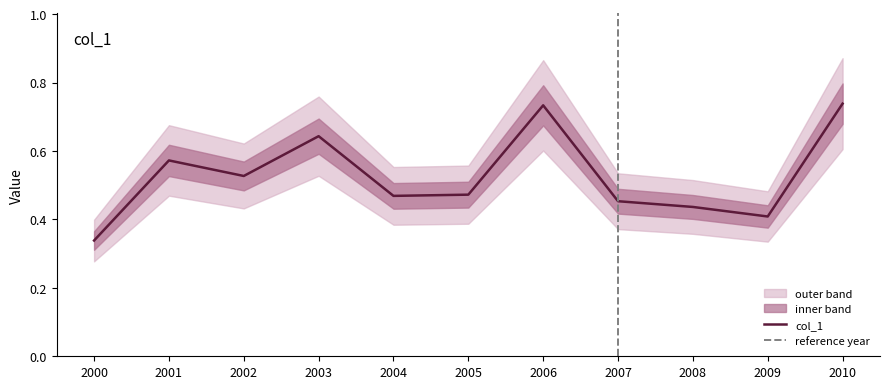

The value of col_1 at 2009 is 0.1. True or false?

False